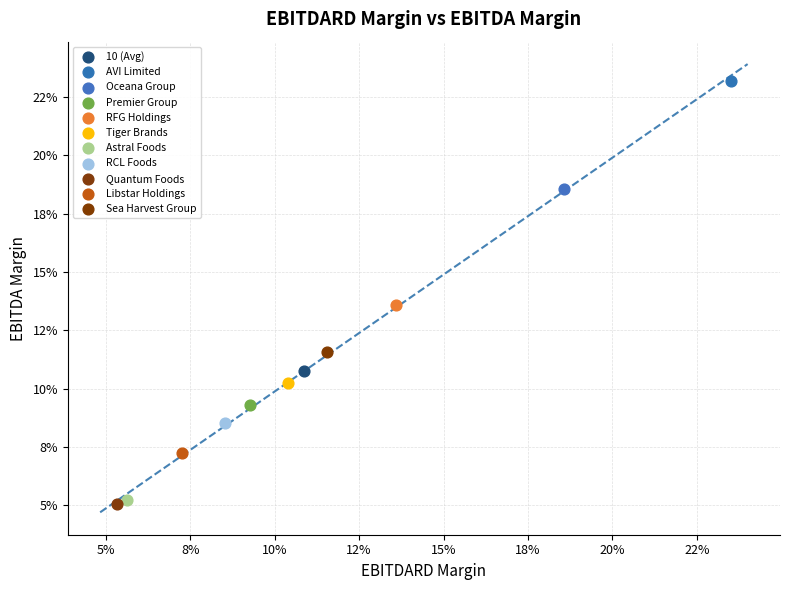

Which series contains the lowest Y value?

Quantum Foods